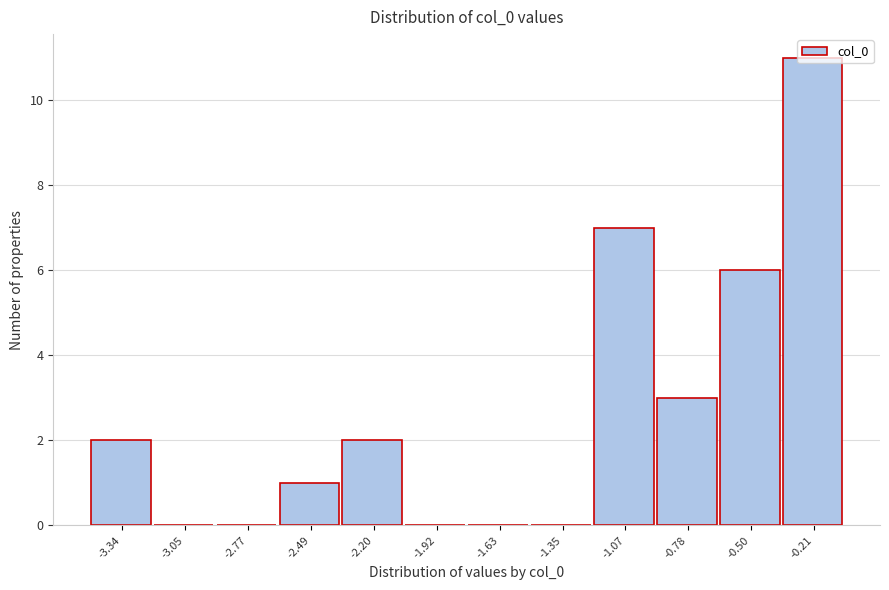

The value at -1.63 is 0. True or false?

True